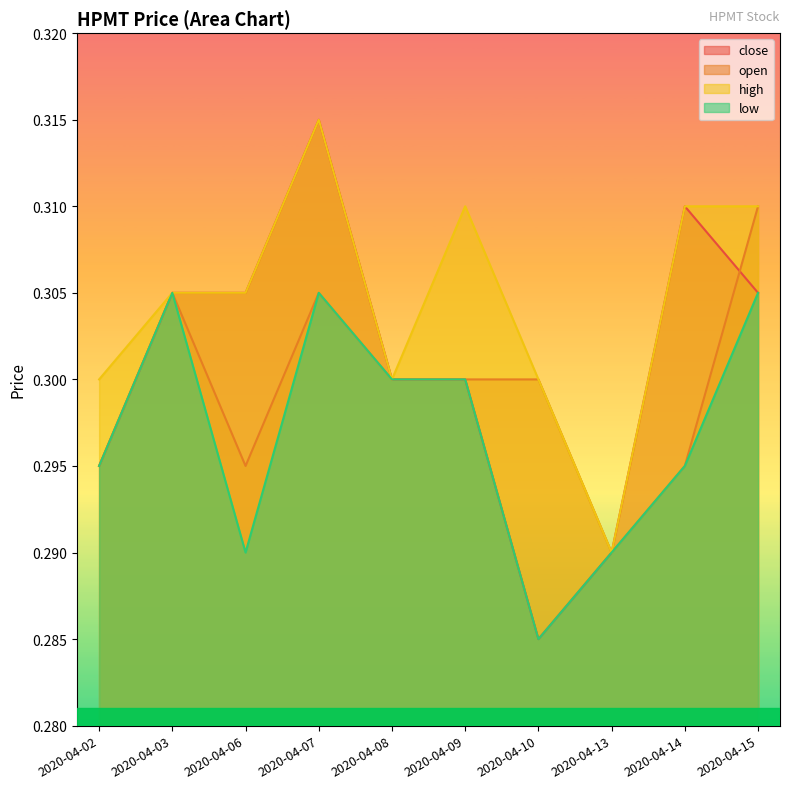

What is the maximum value shown in the chart?

0.3